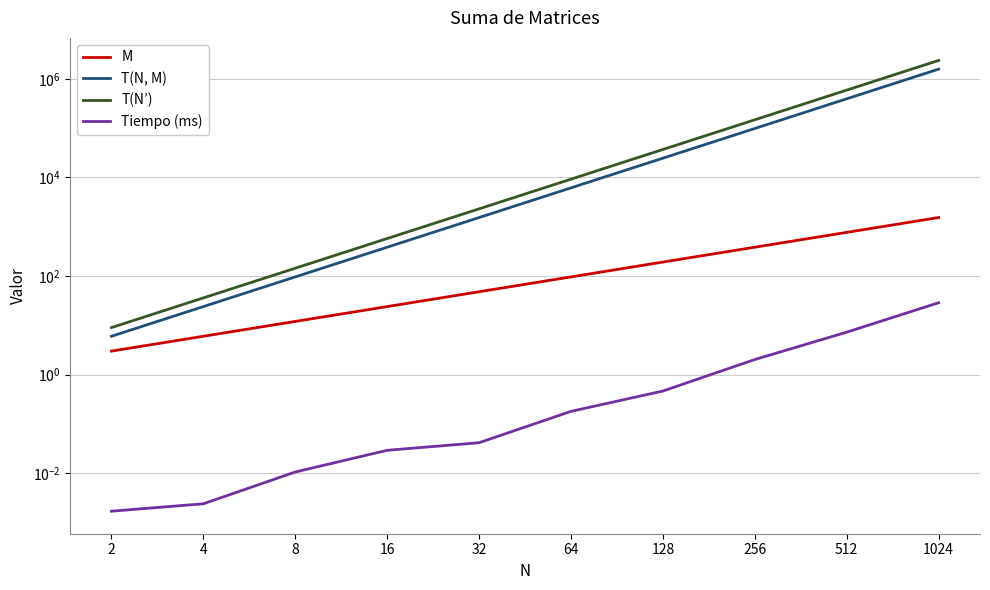

How many values in the T(N, M) series exceed 6144?

4